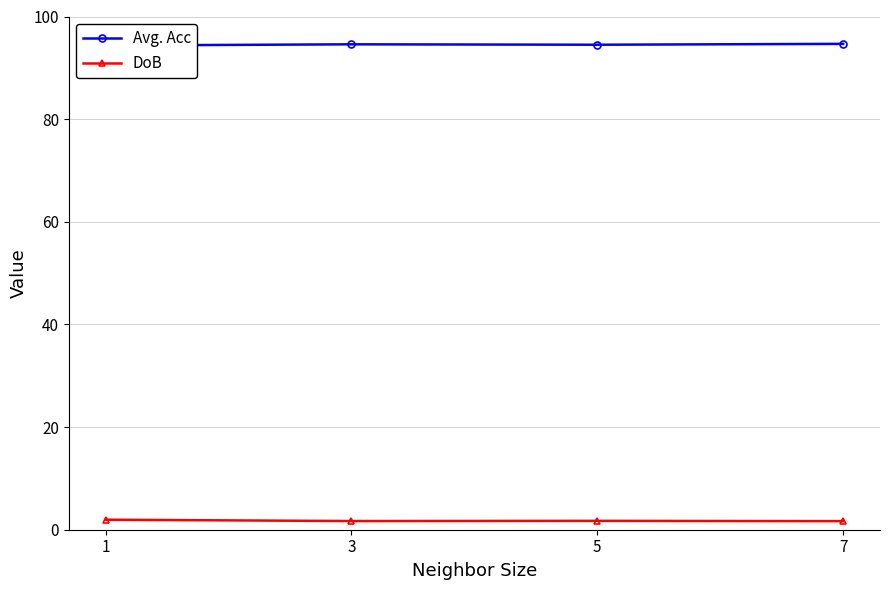

How many lines are shown in the chart?

2